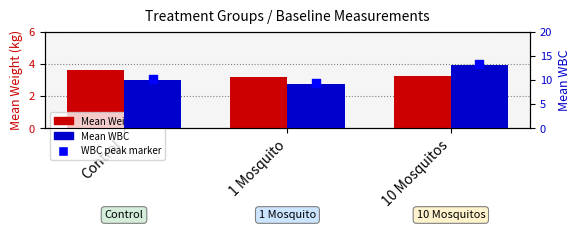

Which series has the largest total across all categories?

Mean WBC